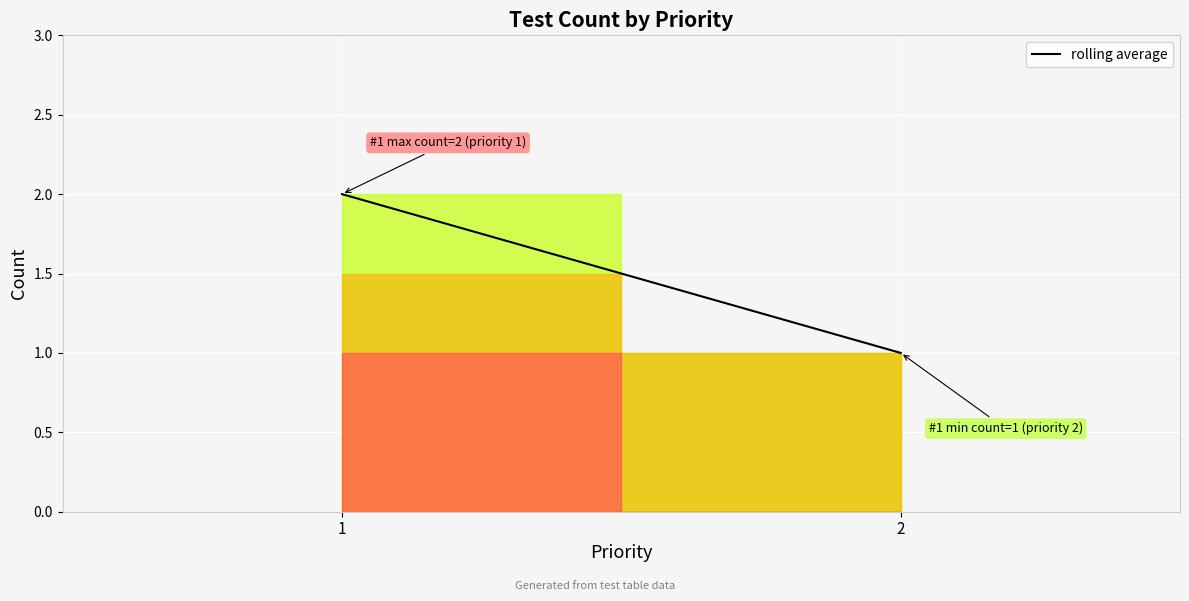

Reading left to right, extract all data points from this chart.

1=2	2=1